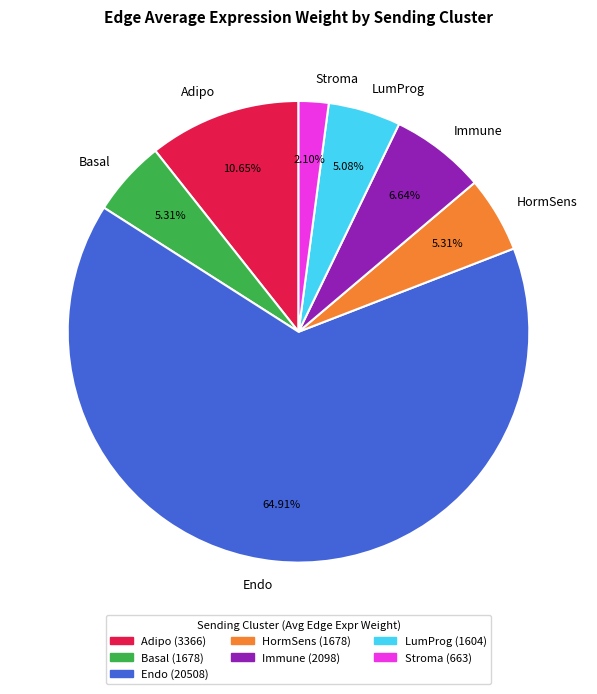

Combined, what portion of the pie is Immune and Adipo?

17.3%